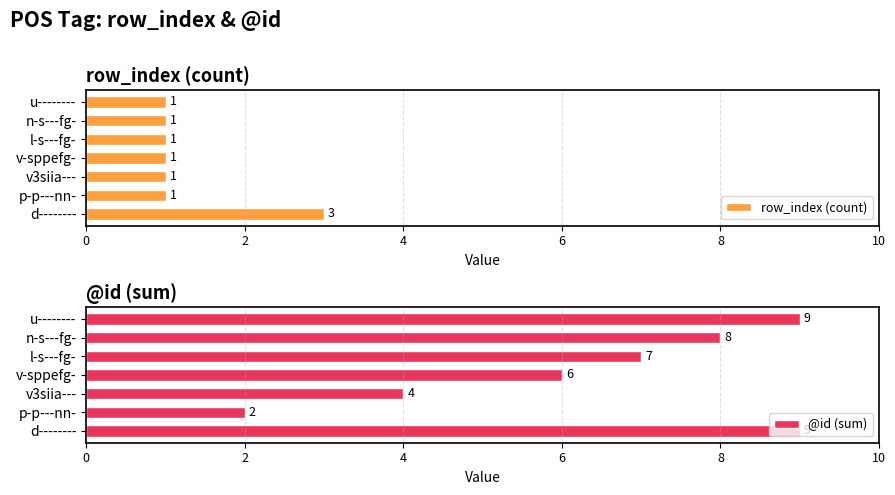

What is the difference between the @id (sum) values at d-------- and v-sppefg-?

3